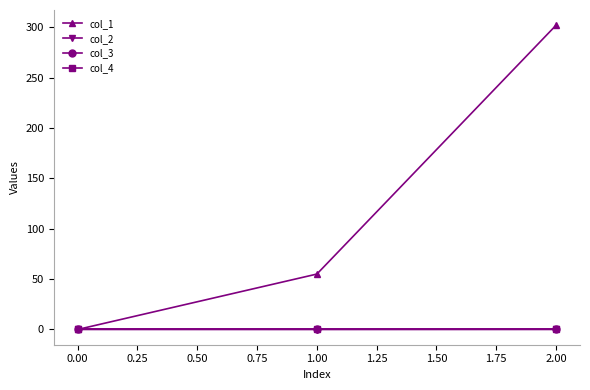

Does the chart have visible grid lines?

No